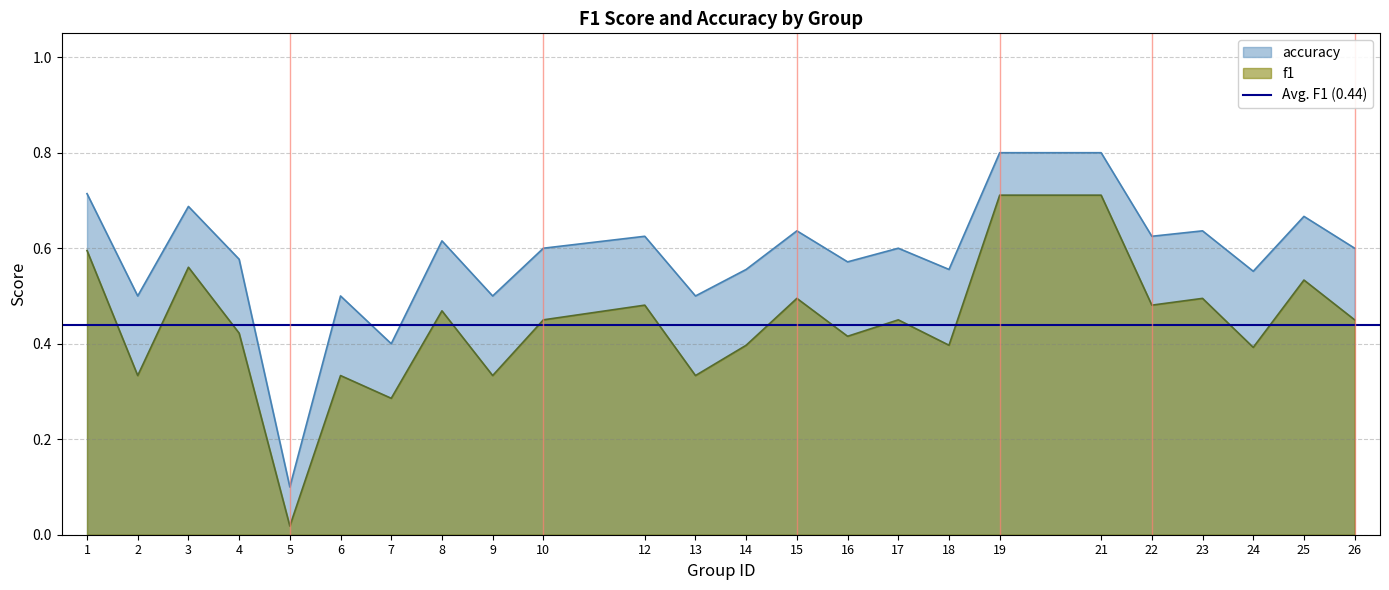

Does the chart have visible grid lines?

Yes